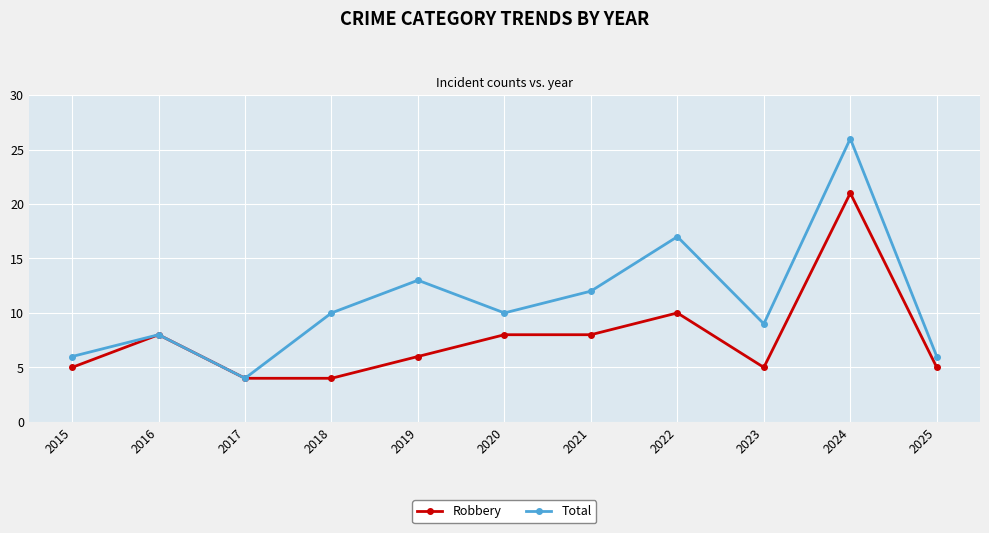

What is the total value across all series at 2015?

11